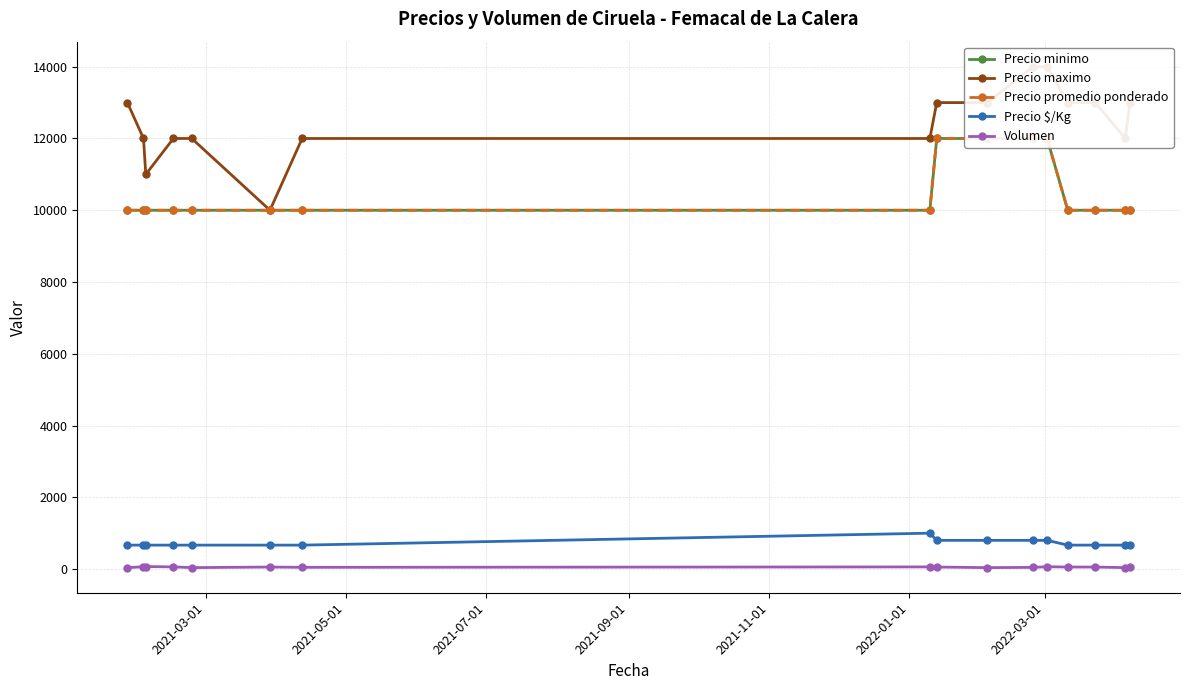

Reading left to right, list all the values displayed in this chart.

Precio minimo: 10000	10000	10000	10000	10000	10000	10000	10000	12000	12000	12000	12000	10000	10000	10000	10000
Precio maximo: 13000	12000	11000	12000	12000	10000	12000	12000	13000	13000	14000	14000	13000	13000	12000	13000
Precio promedio ponderado: 10000	10000	10000	10000	10000	10000	10000	10000	12000	12000	12000	12000	10000	10000	10000	10000
Precio $/Kg: 667	667	667	667	667	667	667	1000	800	800	800	800	667	667	667	667
Volumen: 38	65	70	60	40	56	48	60	56	40	47	65	56	56	40	50